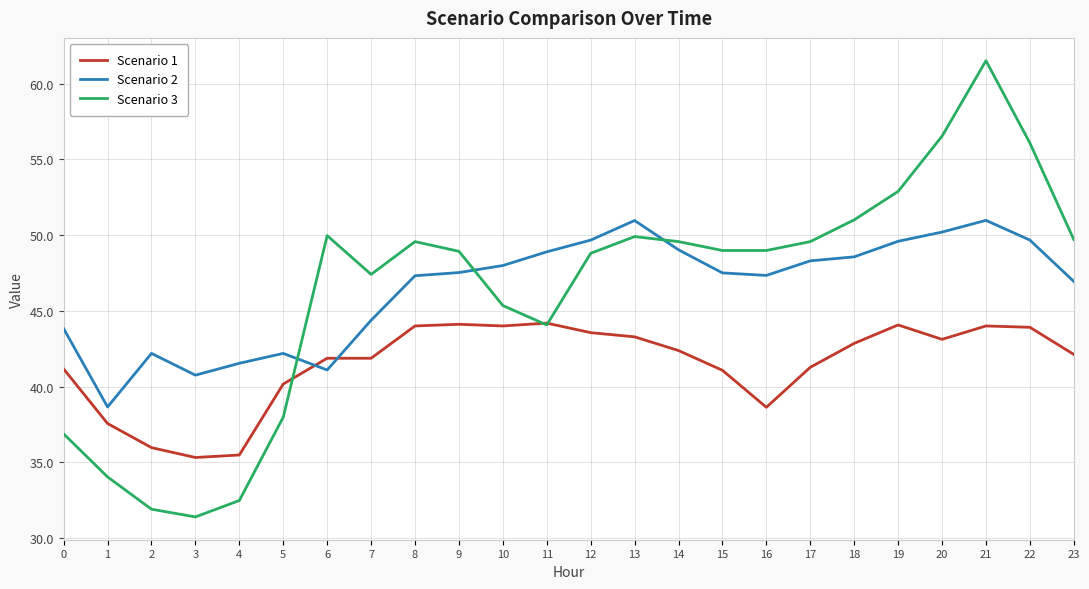

How many values in the Scenario 3 series exceed 48?

15